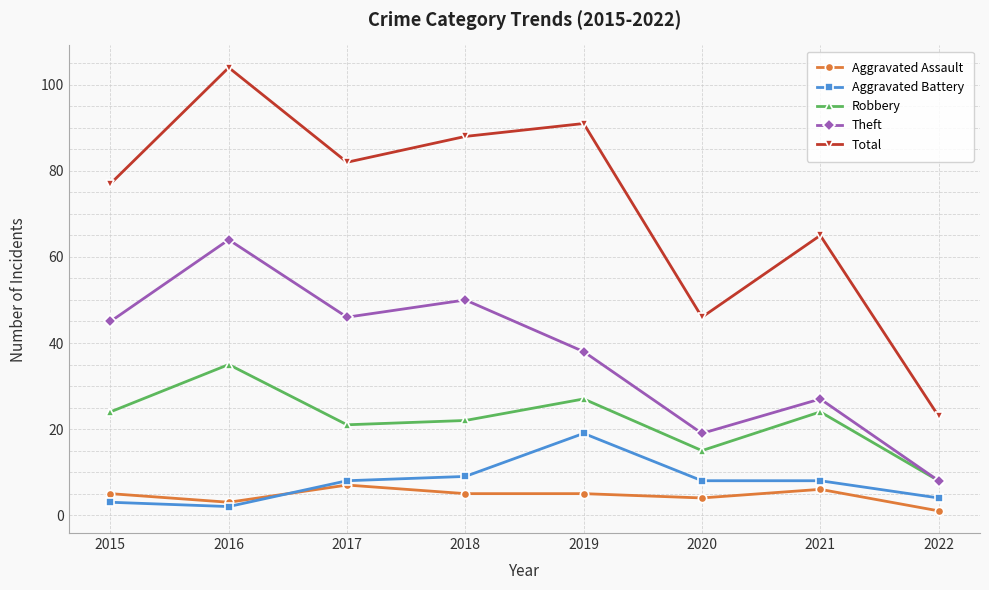

Where is Total nearest to the value 63?

2021